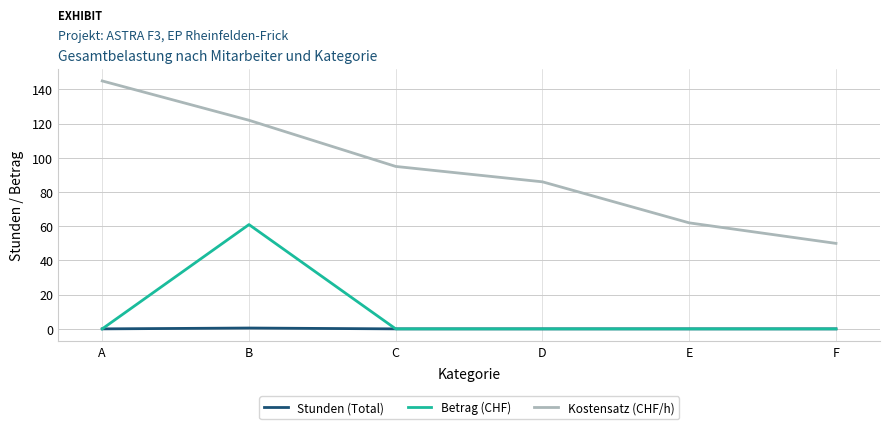

What is the difference between the highest and lowest values at F?

50.0